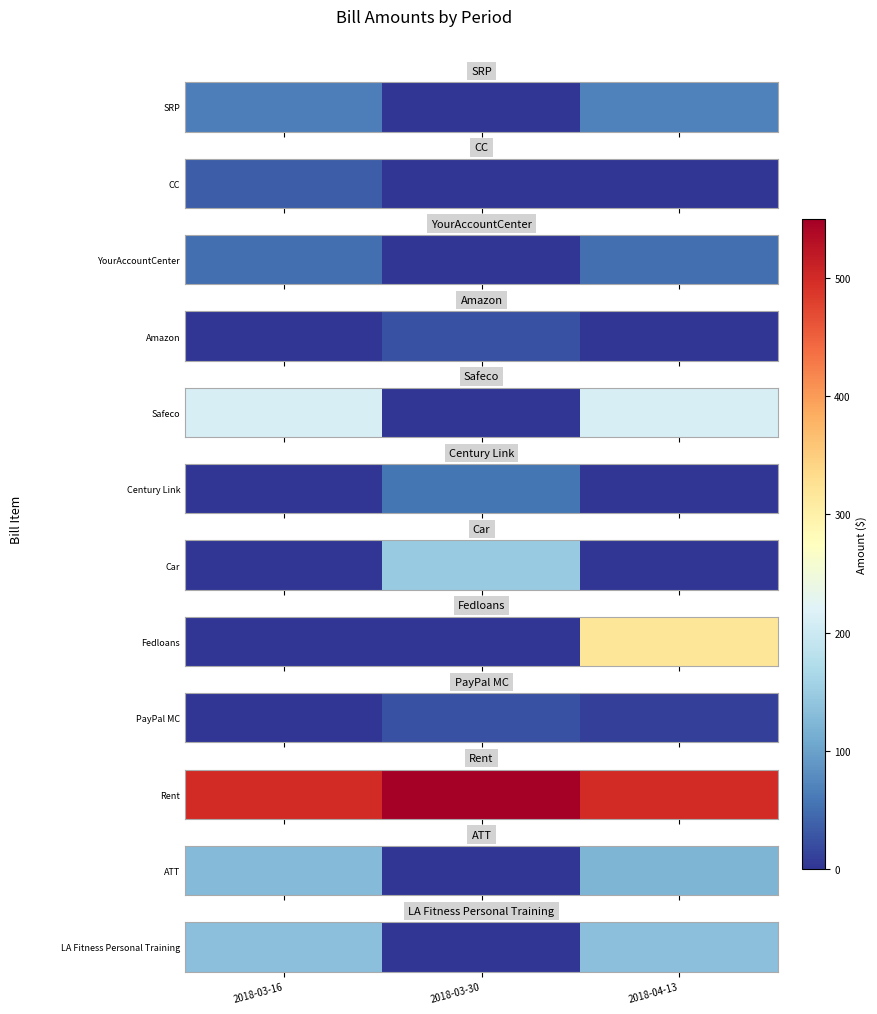

What value does the data have at 2018-04-13, to the nearest 10?

140